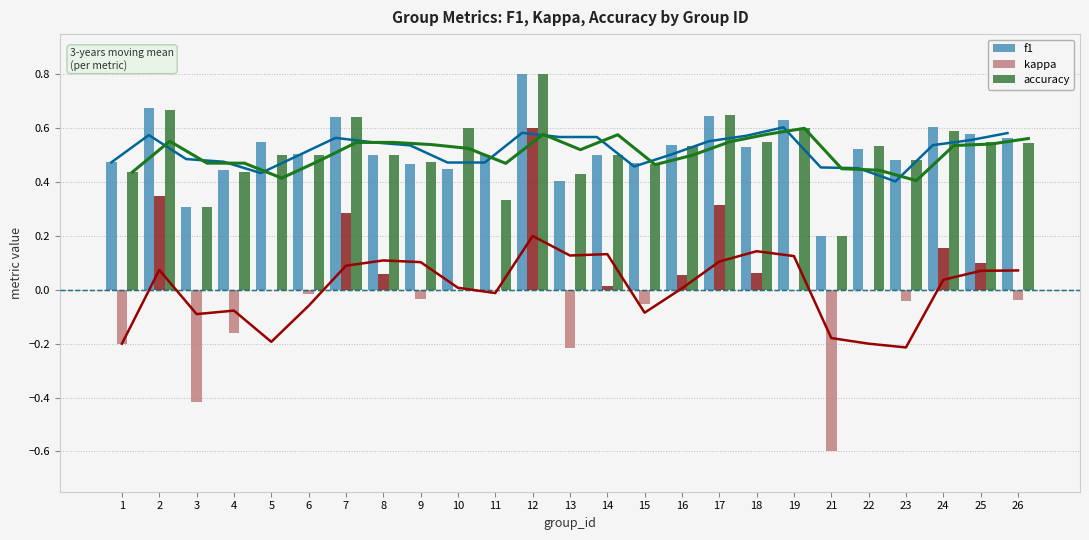

What are all the series names shown in the legend?

f1, kappa, accuracy